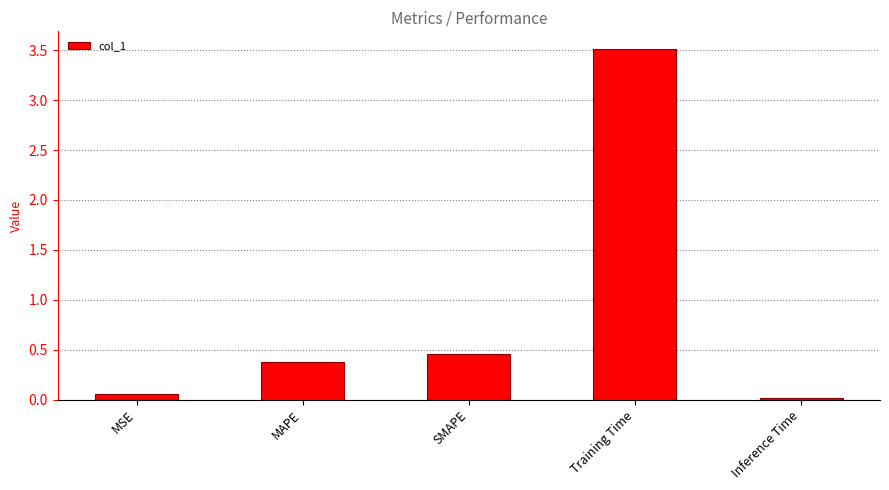

How many bars are there in total?

5